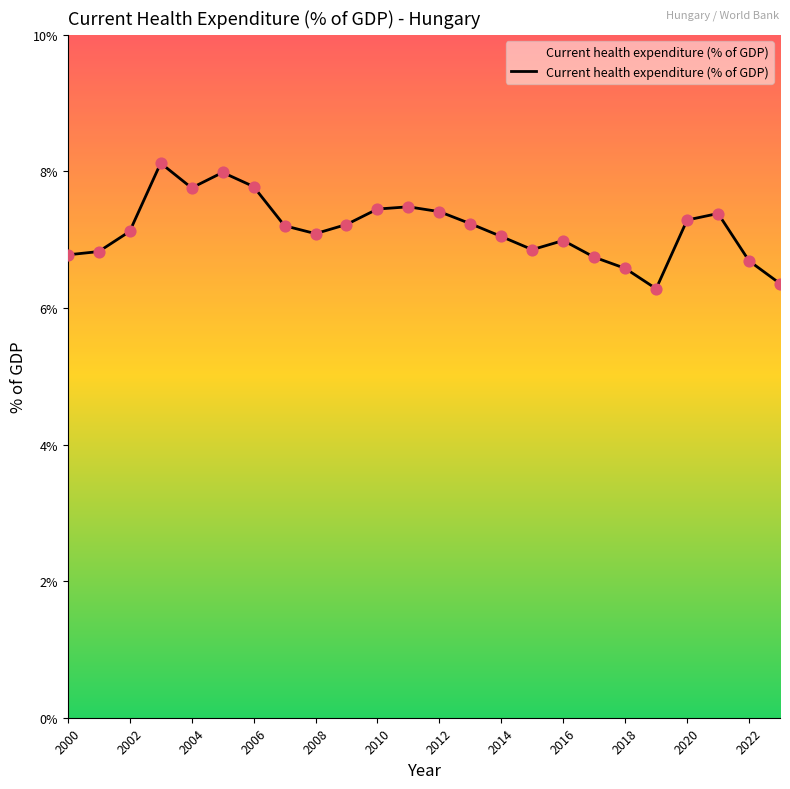

What is the greatest value displayed?

8.1